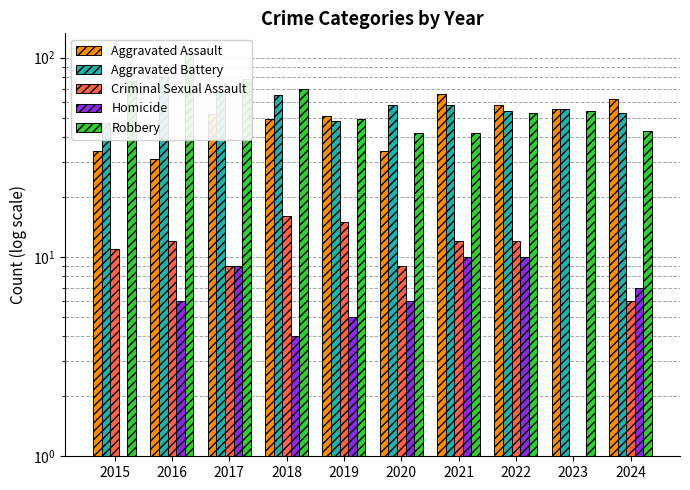

Is it true that Aggravated Battery equals 53 at 2024?

True